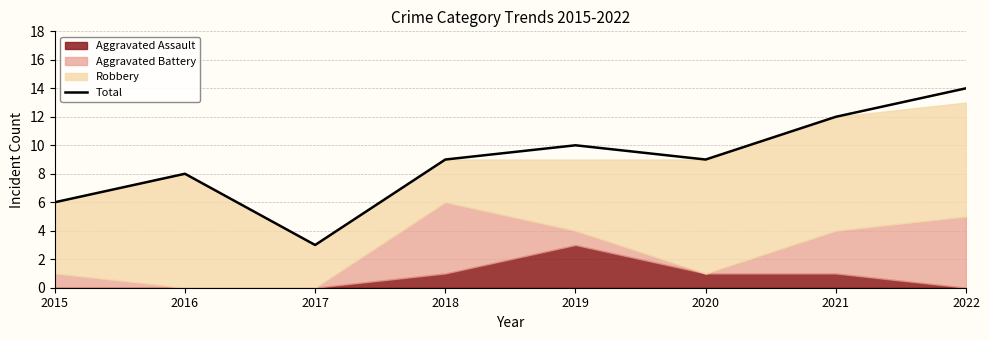

Is it true that the value at 2020 is 9?

True